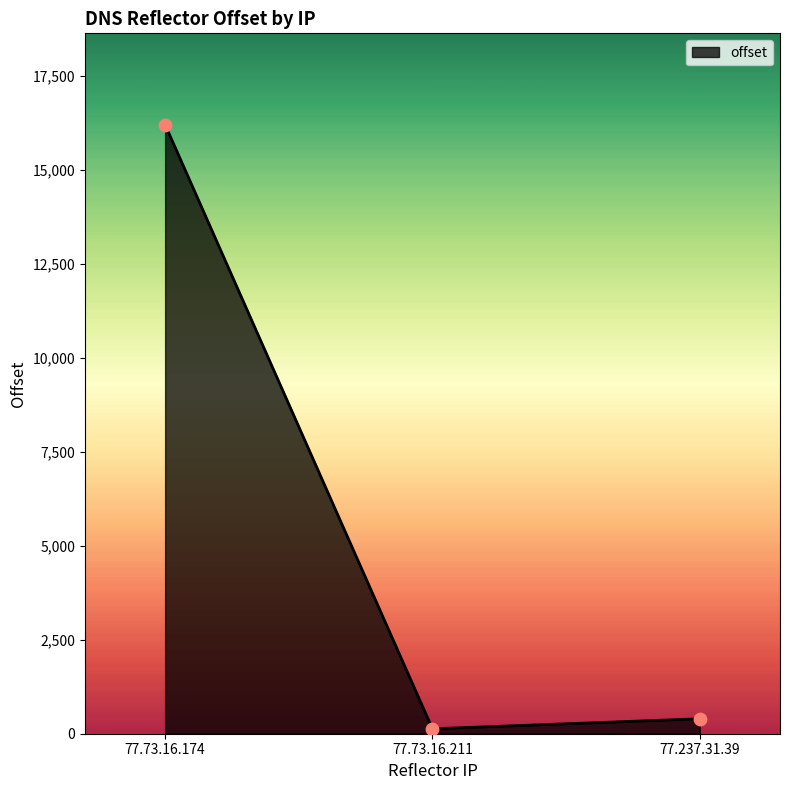

Which has a higher value, 77.73.16.211 or 77.237.31.39?

77.237.31.39